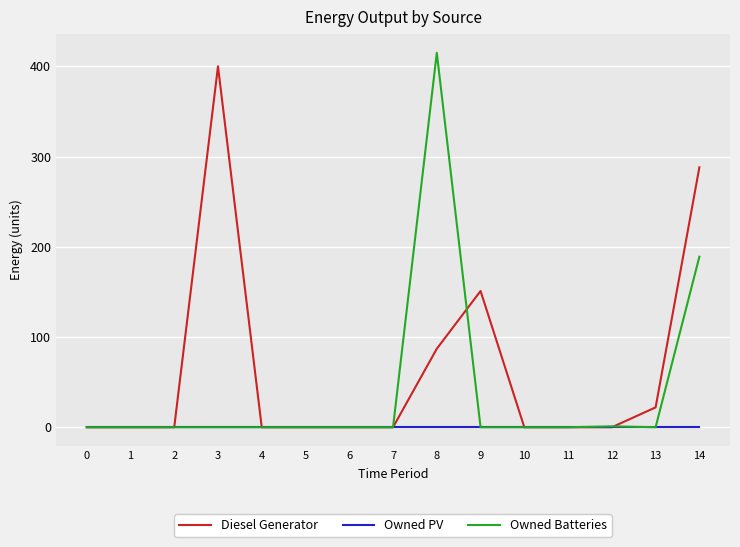

True or false: Diesel Generator has a value of 22.0 at 13.

True